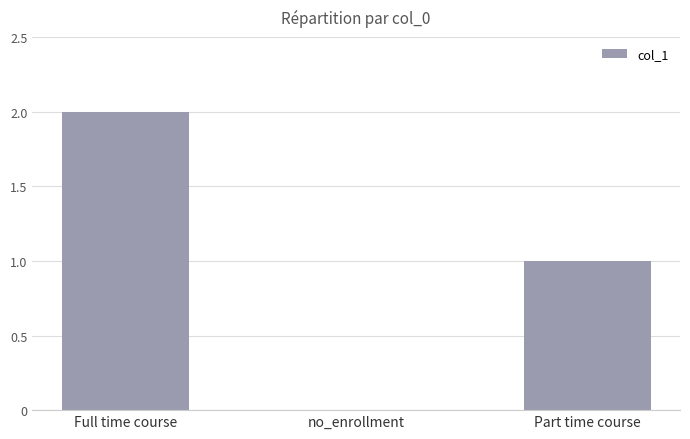

Which has a higher value, Full time course or no_enrollment?

Full time course